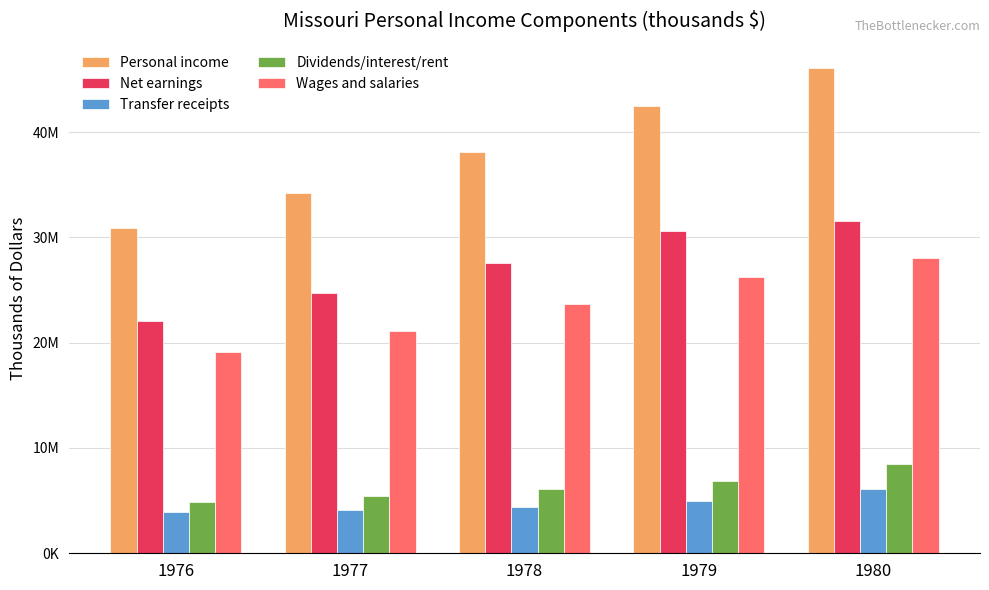

Count the Net earnings values in the range 24679384 to 30565696.

3